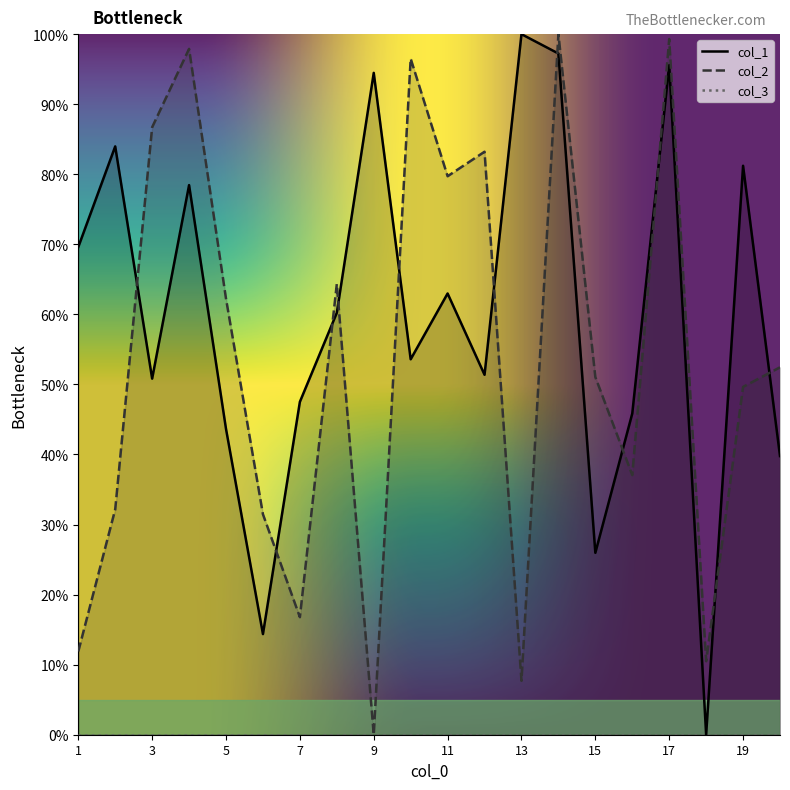

The col_1 series shows 12.5 at 15. True or false?

False